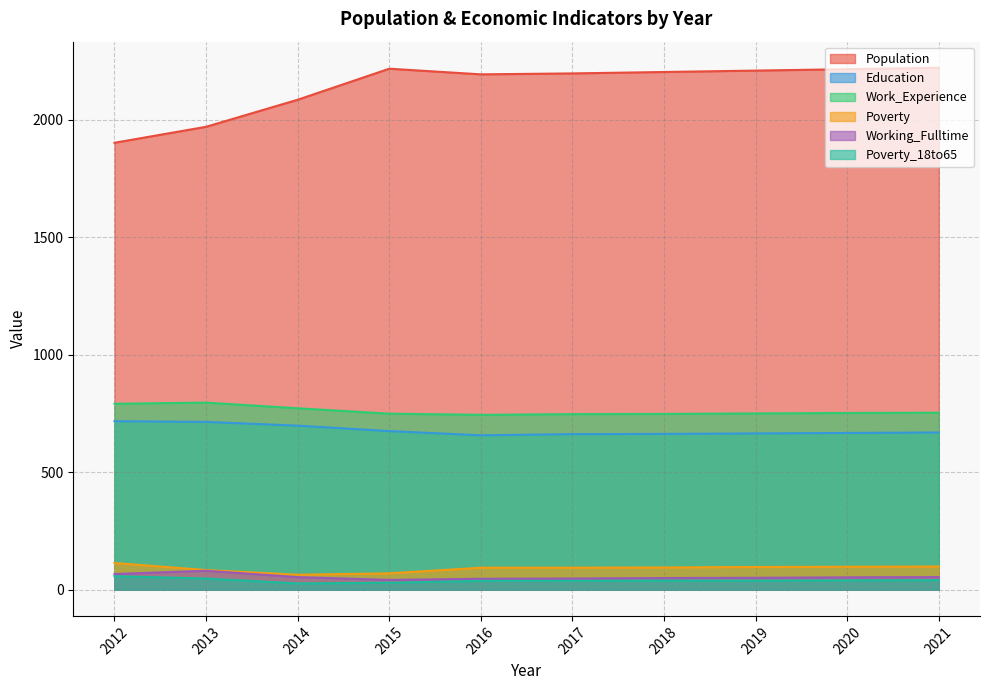

Where is Poverty nearest to the value 89?

2013